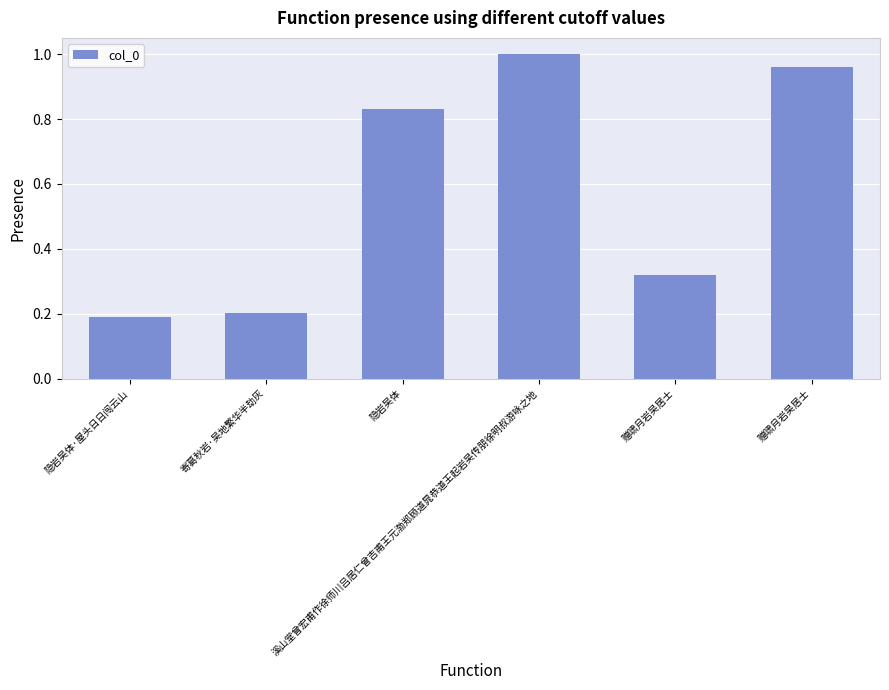

Does the chart contain any negative values?

No